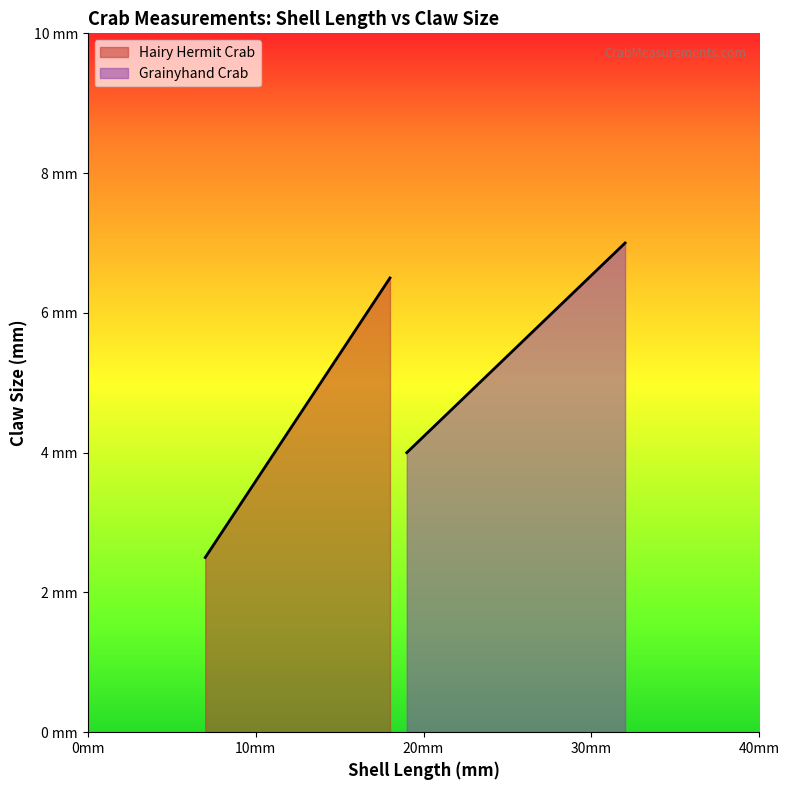

Which series has the widest spread of values?

Hairy Hermit Crab